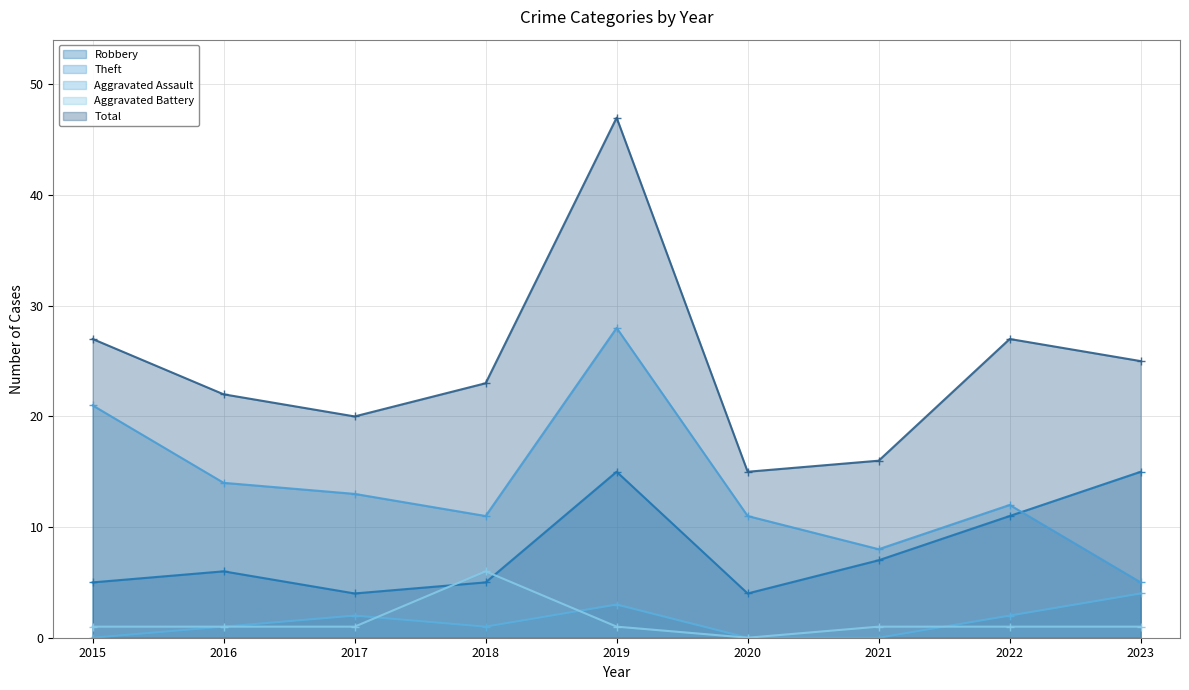

Is it true that Robbery equals 6 at 2016?

True